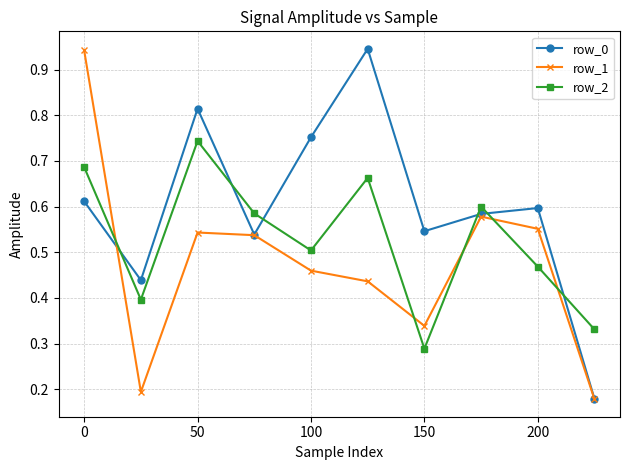

True or false: row_1 and row_2 cross at least once.

True